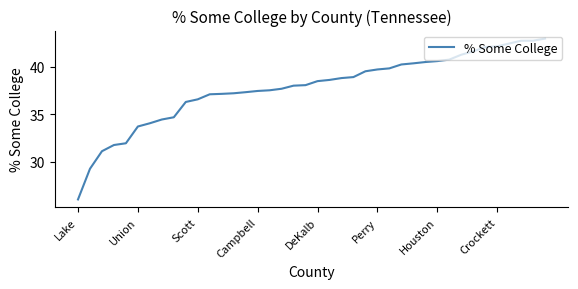

Count the number of categories in the chart.

40